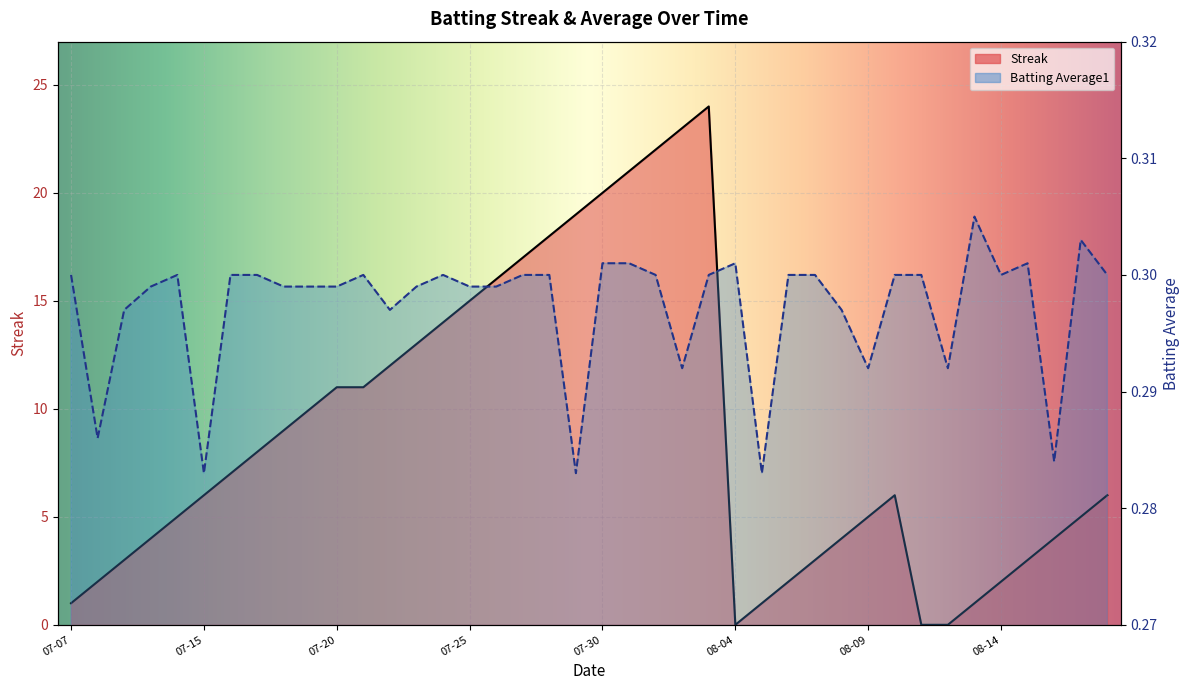

Is the value of Streak at 2010-07-31 greater than the value of Batting Average1 at 2010-08-10?

Yes